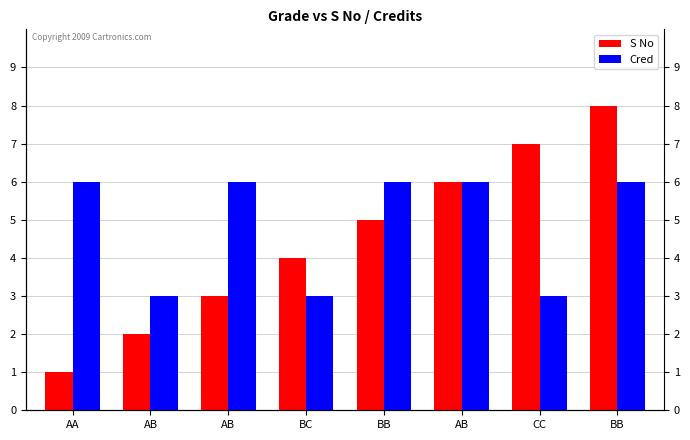

What are all the series names shown in the legend?

S No, Cred